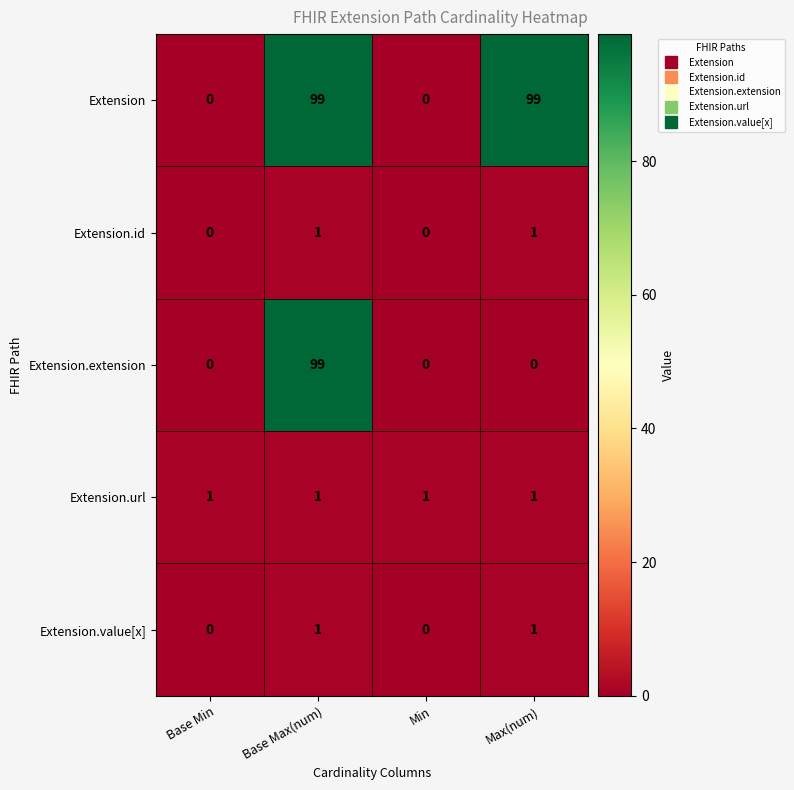

At how many categories does at least one series exceed 21?

2